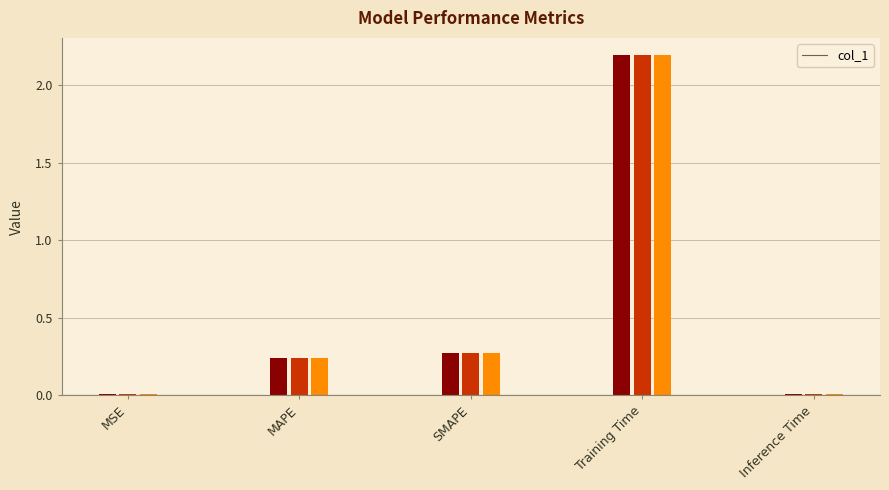

What is the average value of the col_1_v1 series?

0.5